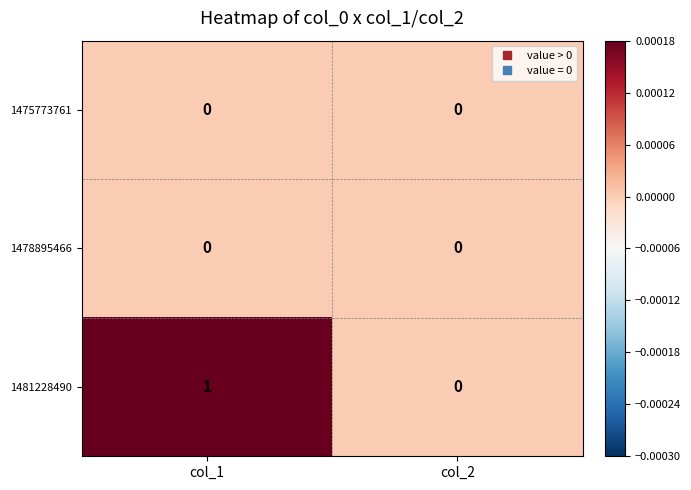

Reading left to right, transcribe all the data shown in this chart.

1475773761: col_1=0	col_2=0
1478895466: col_1=0	col_2=0
1481228490: col_1=1	col_2=0